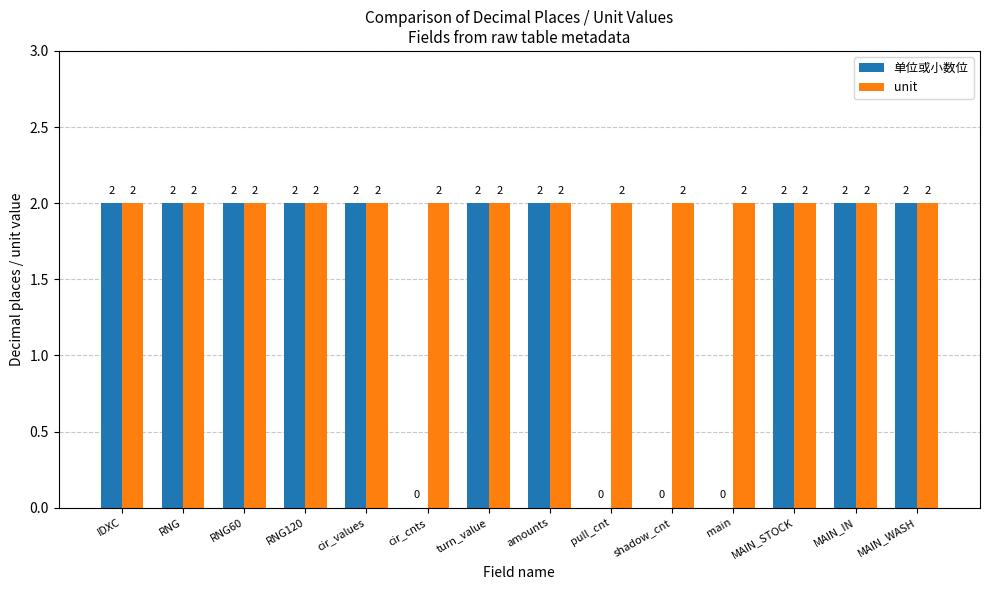

Is it true that unit equals 2 at shadow_cnt?

True